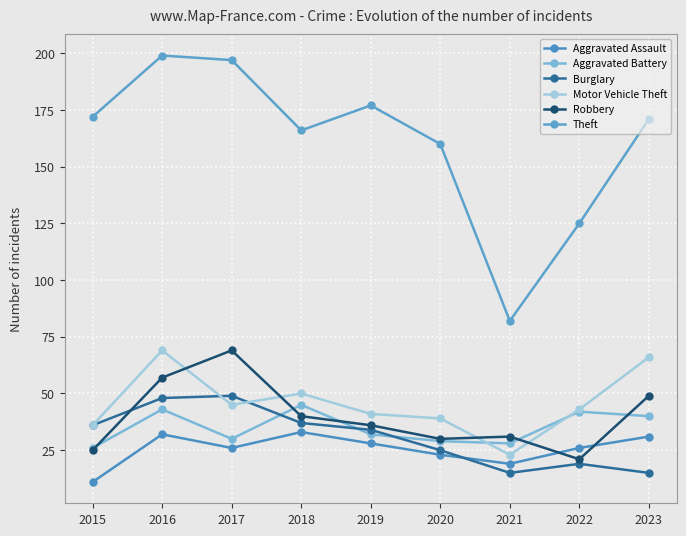

What is the value of the Robbery point at the 2nd from the left?

57